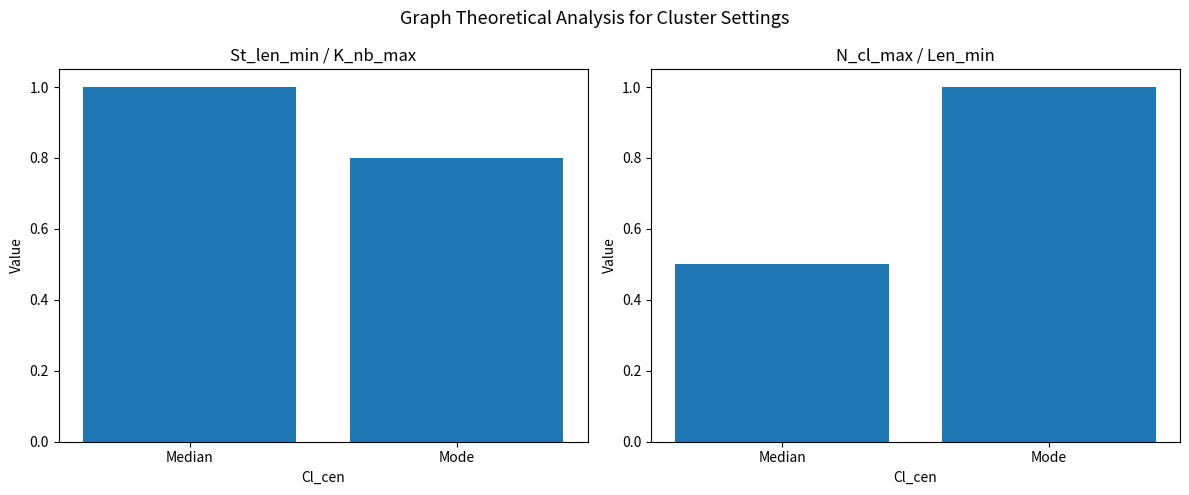

What is the approximate value of St_len_min at Median?

1.0